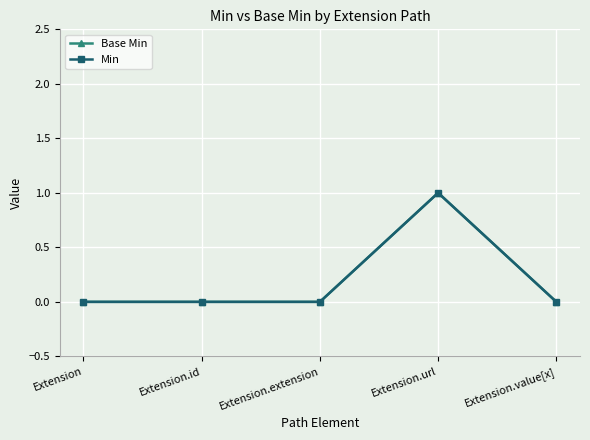

At which category does Base Min reach its first local peak?

Extension.url